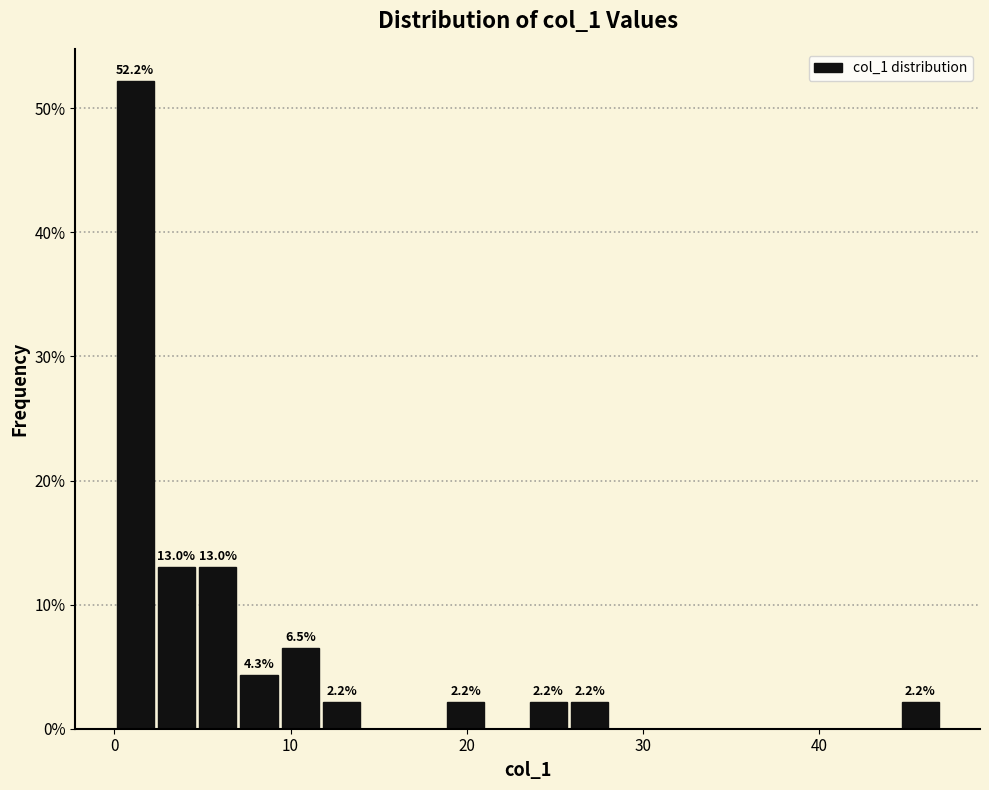

Read against the x-axis, roughly where is the centre of the tallest bar?

1